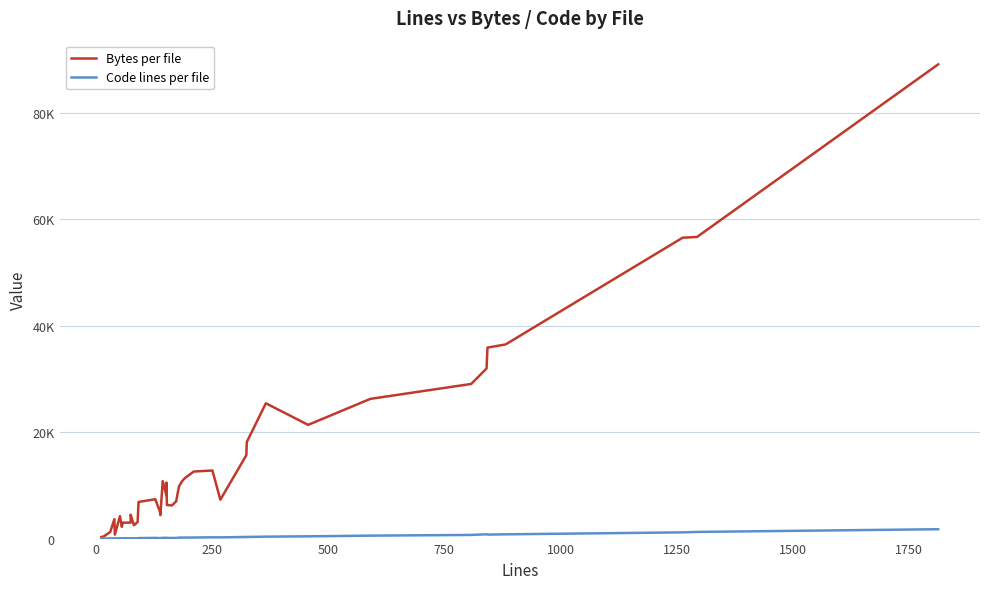

True or false: Code lines per file and Bytes per file cross at least once.

False